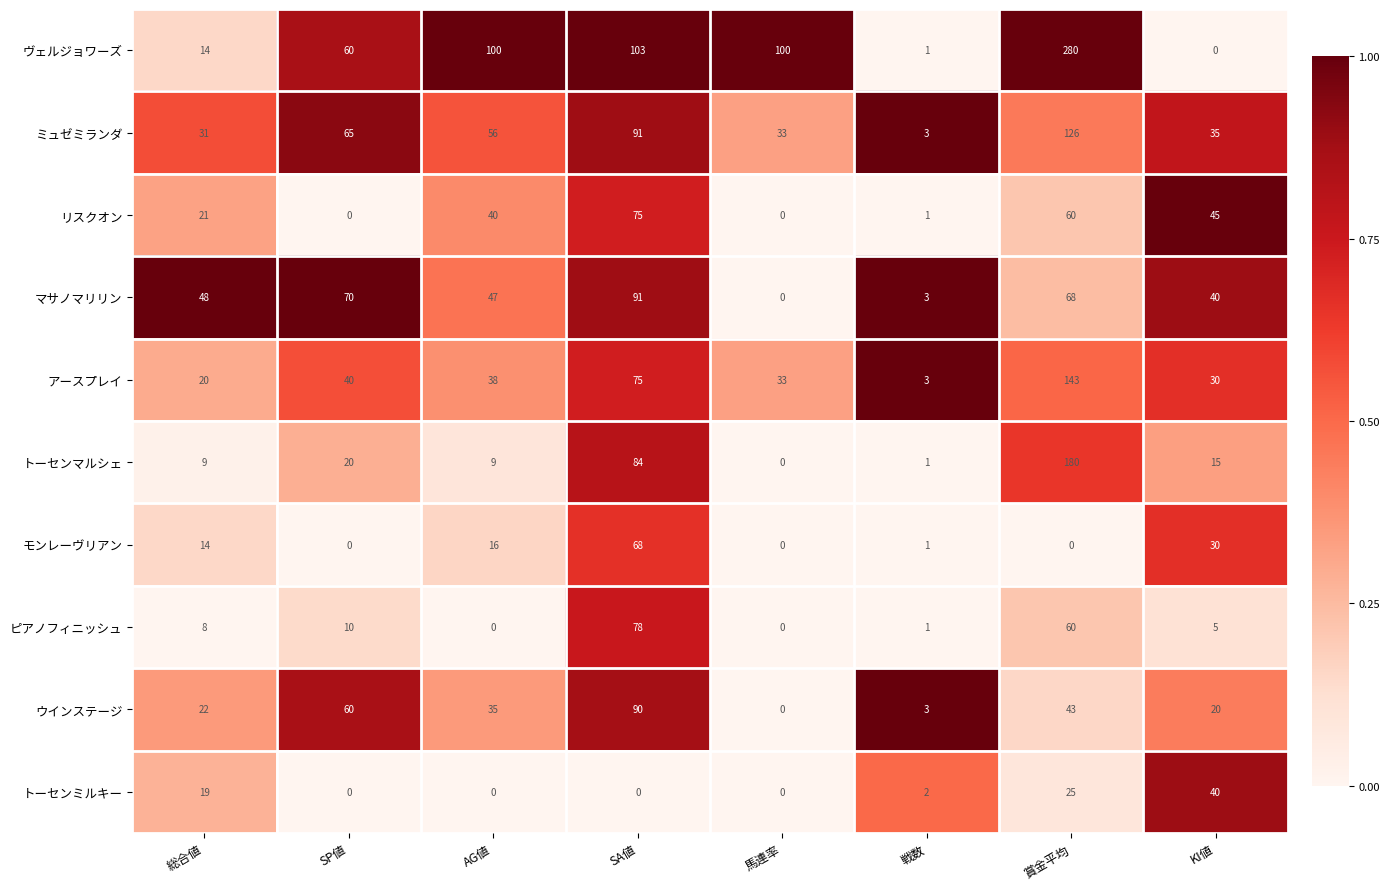

How many data points does each series have?

8